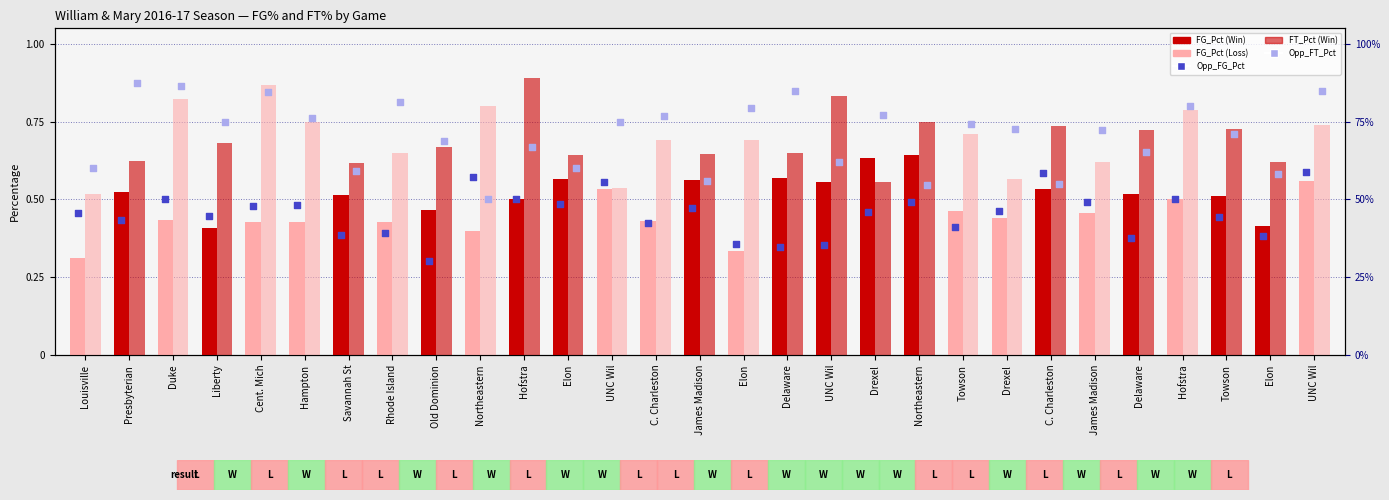

What is the total value across all series at James Madison?

2.2